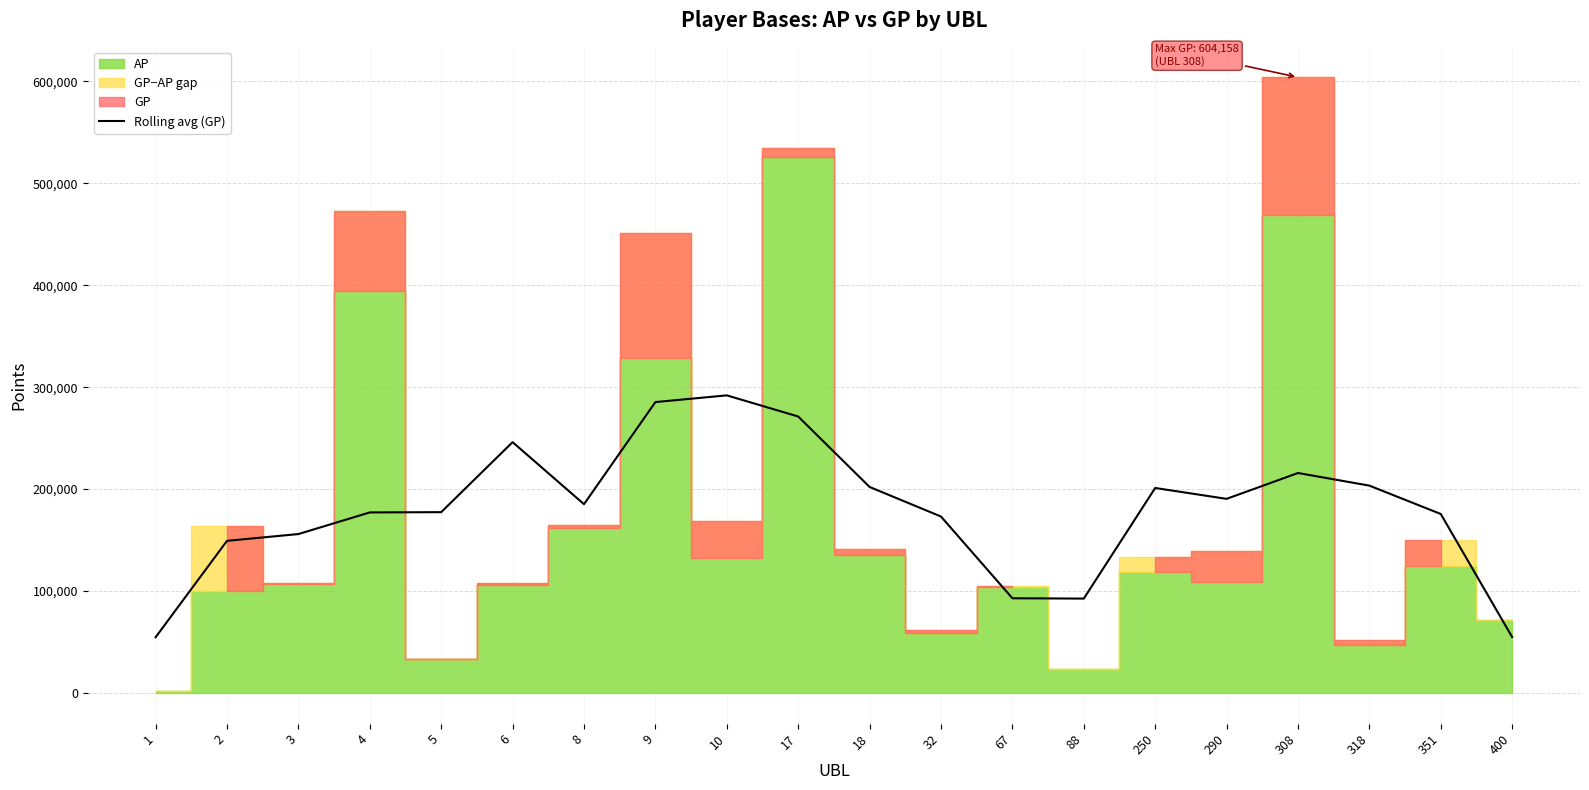

What is the difference between the values at 318 and 1?

148792.8